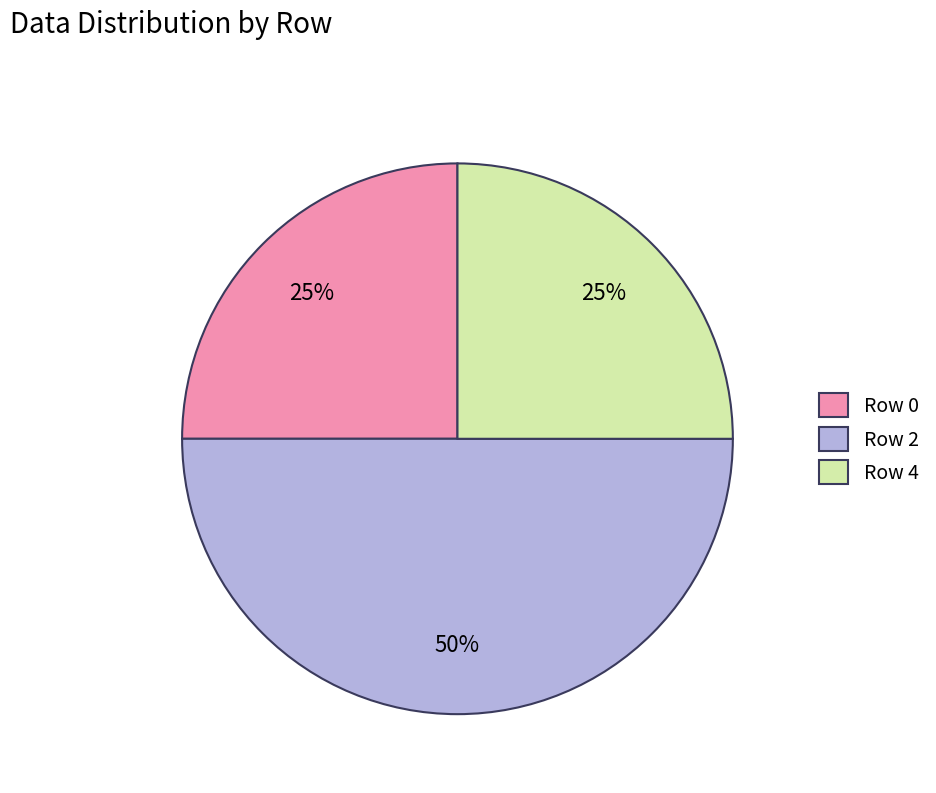

What percentage is the Row 2 slice, to the nearest percent?

50%